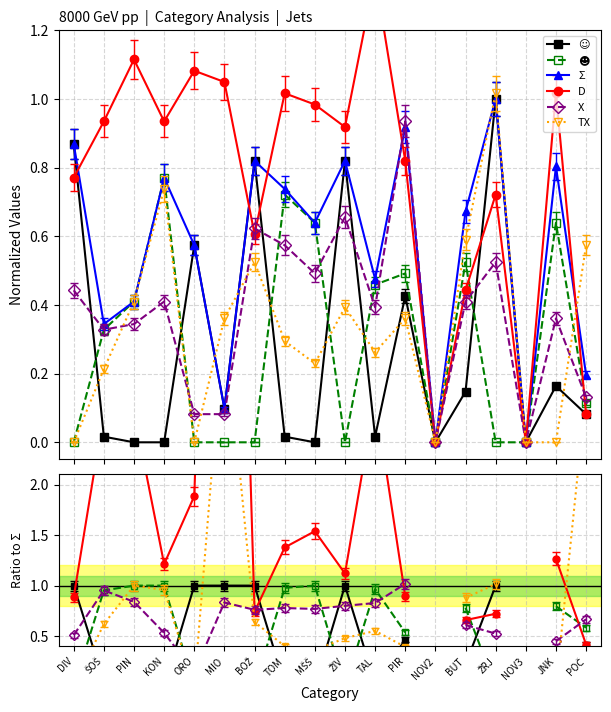

What position from the right is DIV?

18